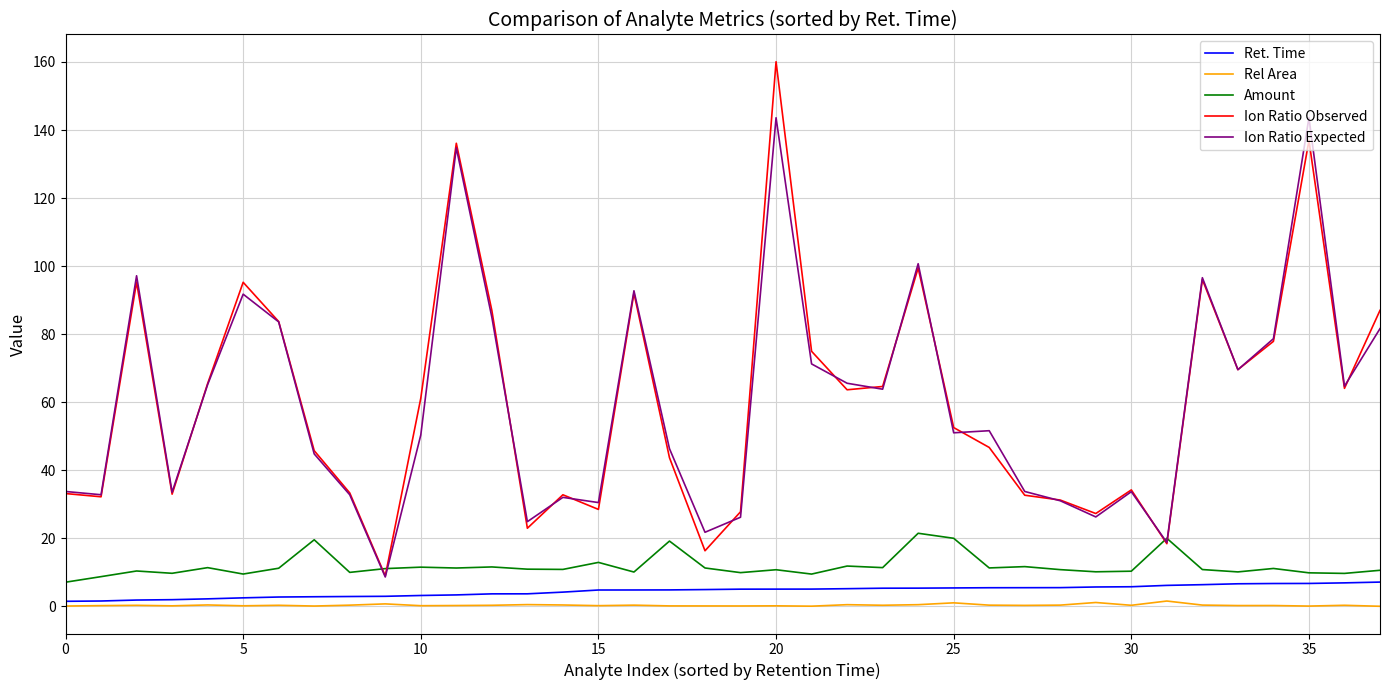

True or false: Amount and Rel Area cross at least once.

False